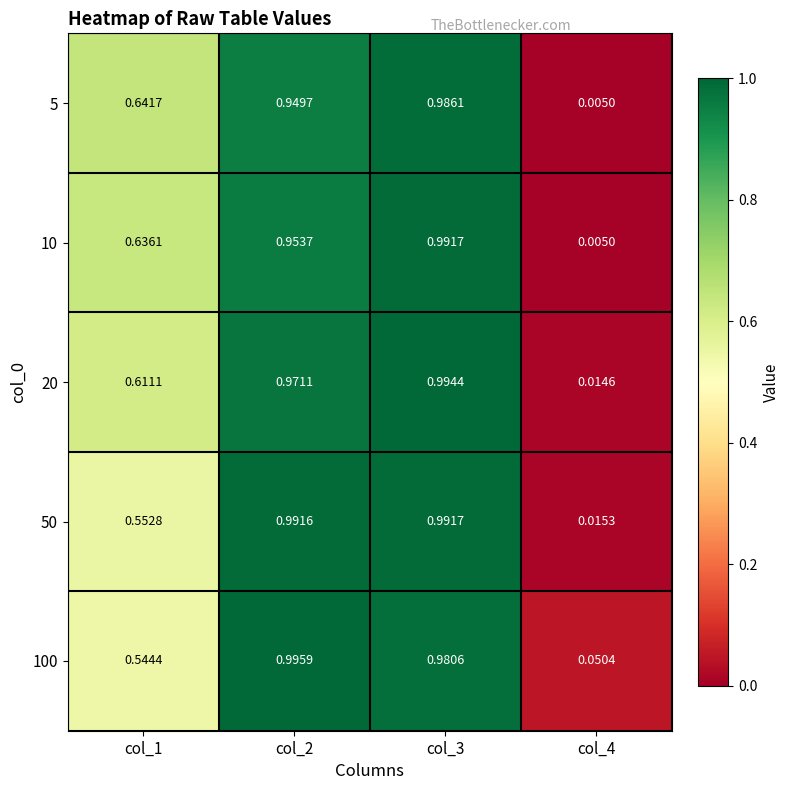

Is the value of 50 at col_4 greater than the value of 20 at col_4?

Yes